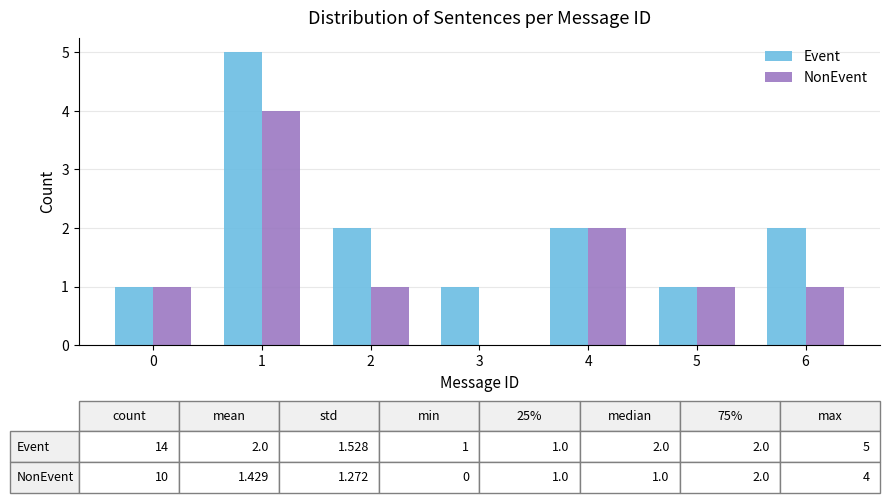

Reading left to right, transcribe all the data shown in this chart.

Event: 0=1	1=5	2=2	3=1	4=2	5=1	6=2
NonEvent: 0=1	1=4	2=1	3=0	4=2	5=1	6=1